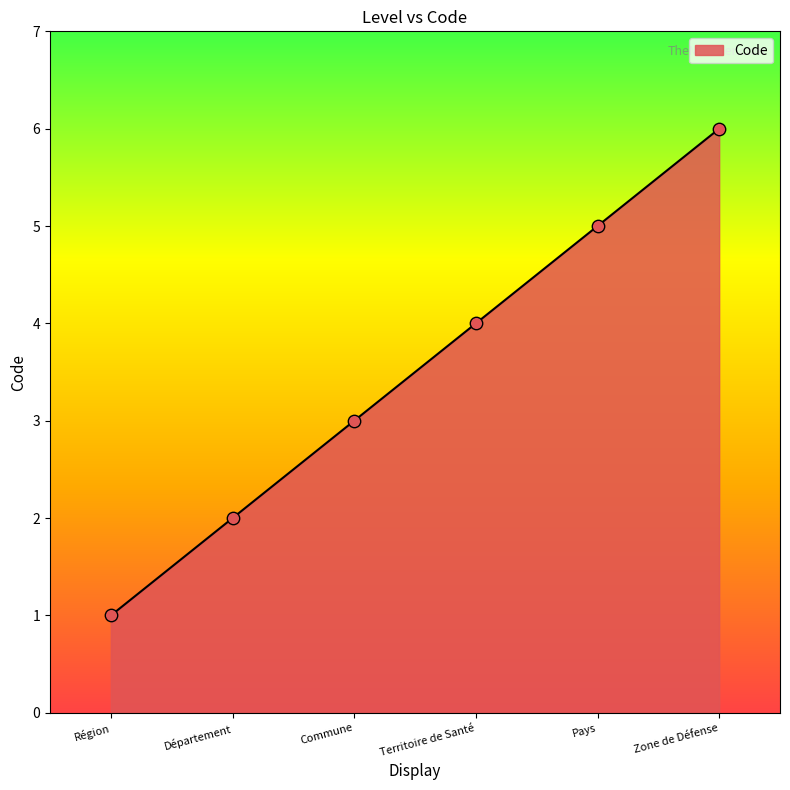

What is the change in value from Territoire de Santé to Zone de Défense?

+2